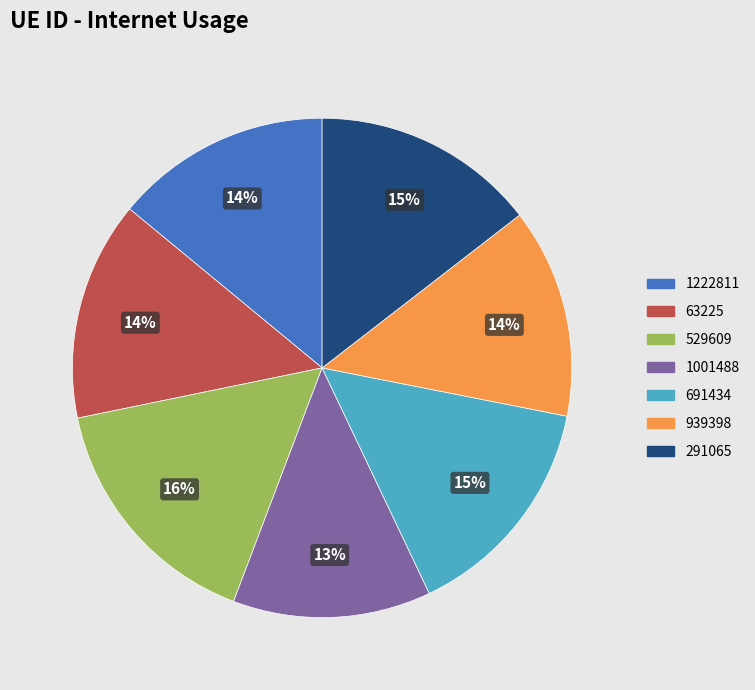

What is the smallest slice in the pie chart?

1001488